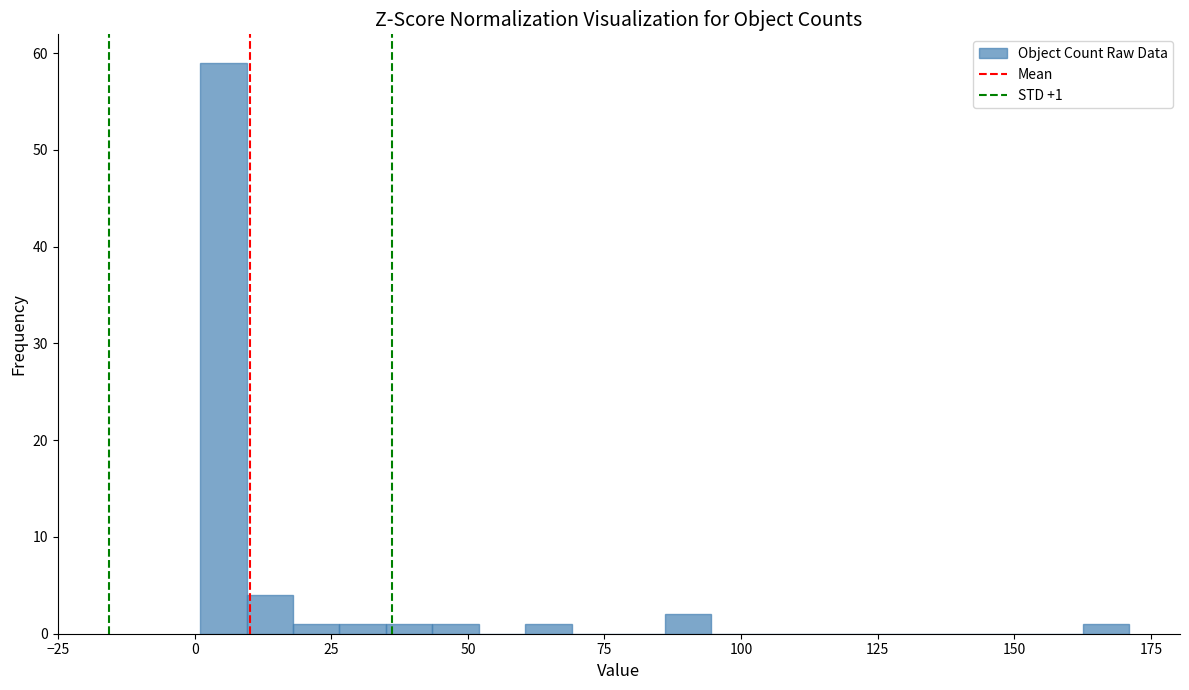

Read against the x-axis, roughly where is the centre of the tallest bar?

5